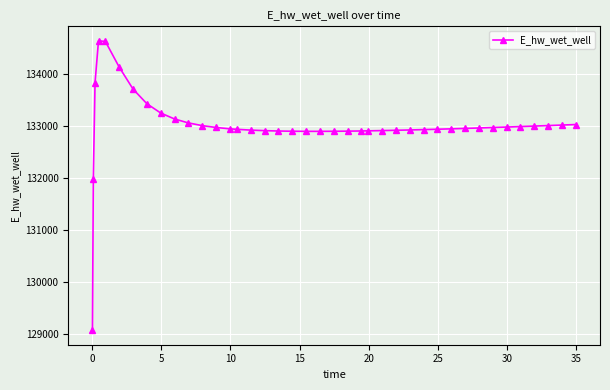

How many values are below 132945?

20